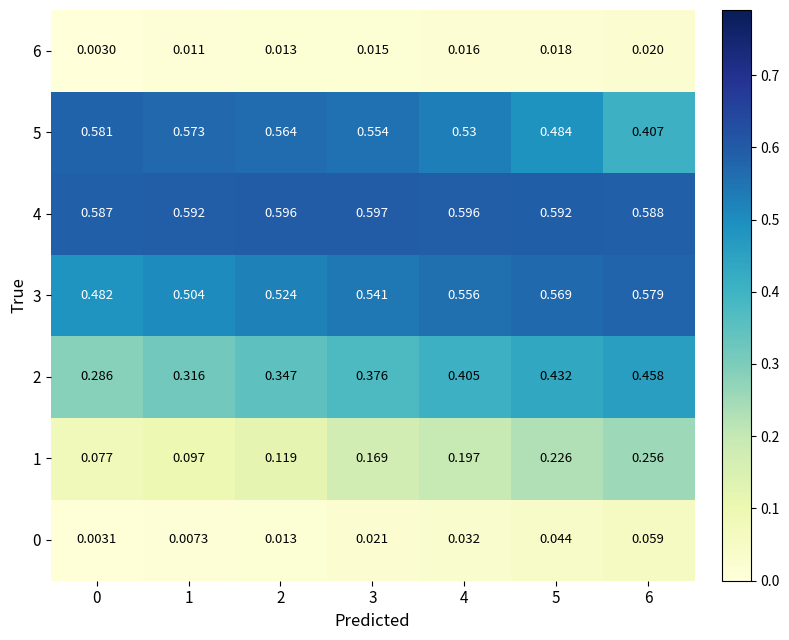

Is the value of 0 at 2 greater than the value of 5 at 2?

No